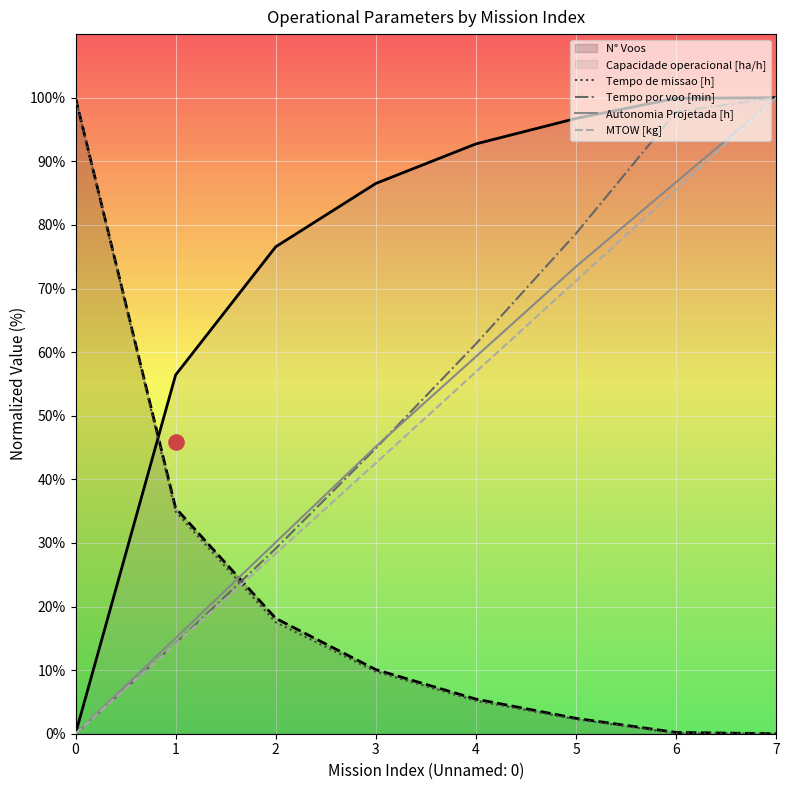

At which category is the sum across all series the highest?

7